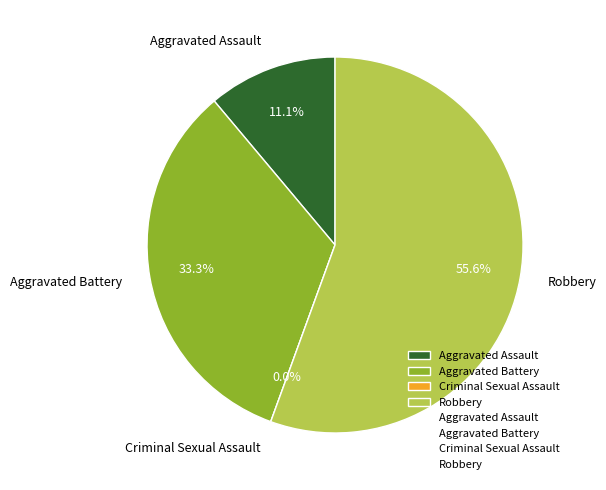

Combined, what portion of the pie is Criminal Sexual Assault and Robbery?

55.6%